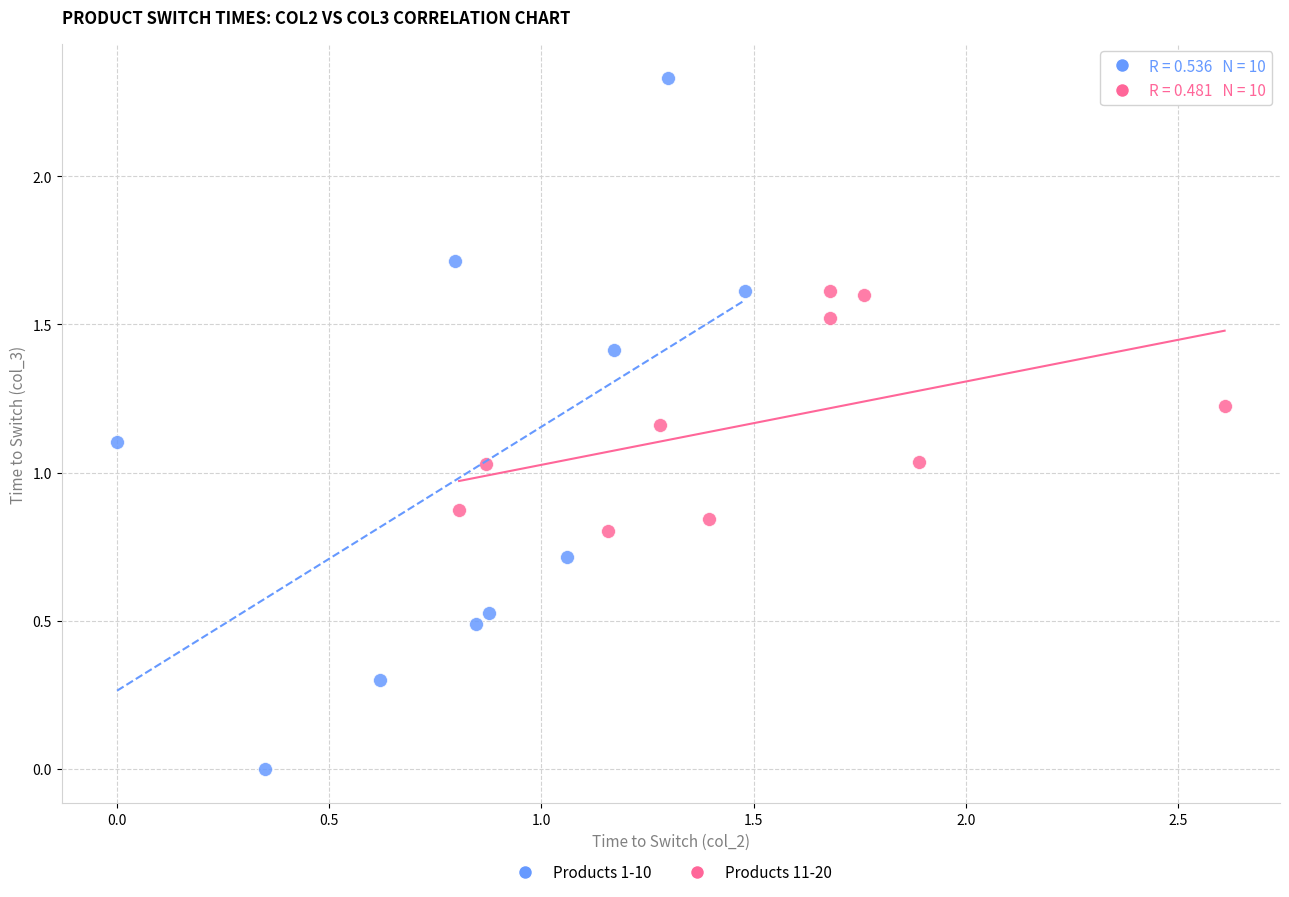

Which series has the largest Y range (max minus min)?

Products 1-10